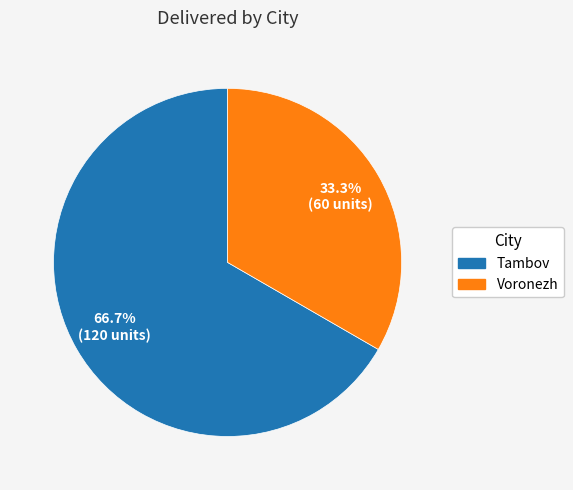

To the nearest percent, what percentage of the pie is Tambov?

67%